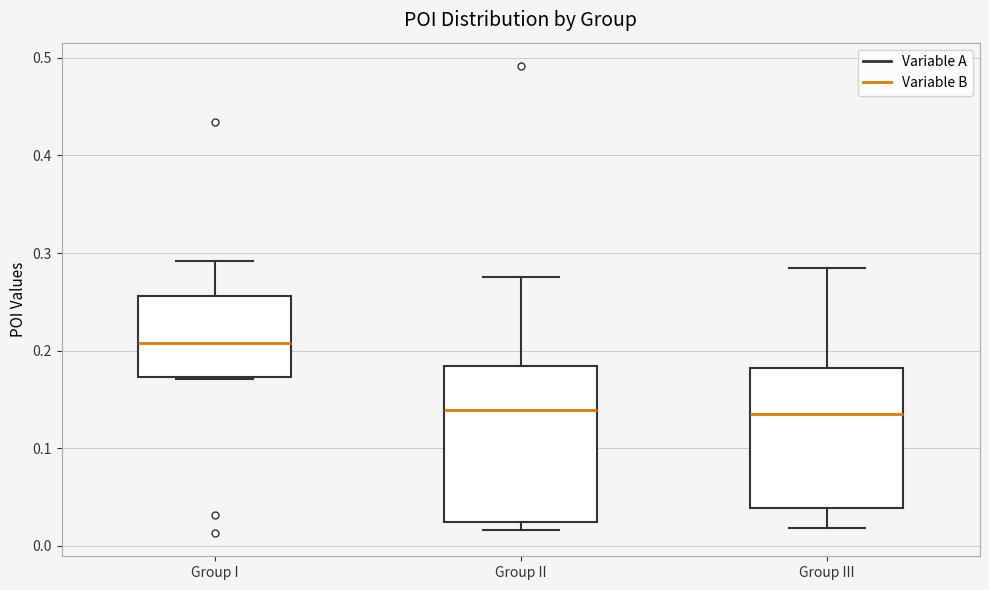

Comparing the boxes themselves (not the whiskers), which one is the tallest?

Group II